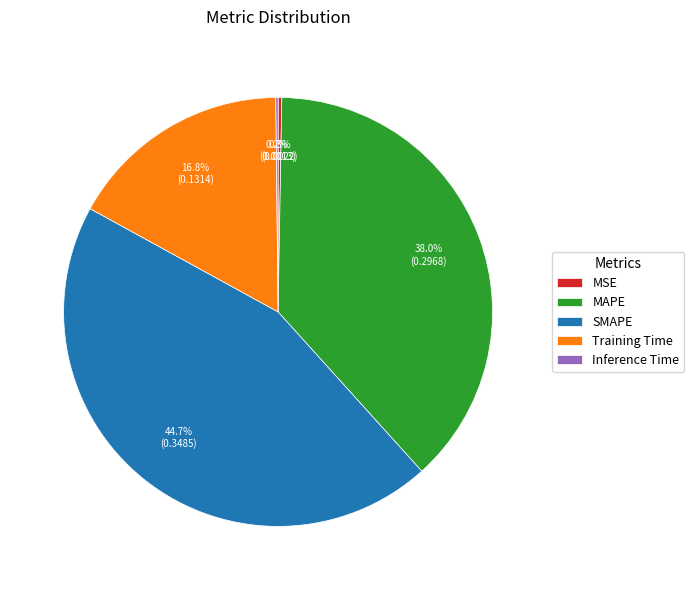

What is the largest slice in the pie chart?

SMAPE